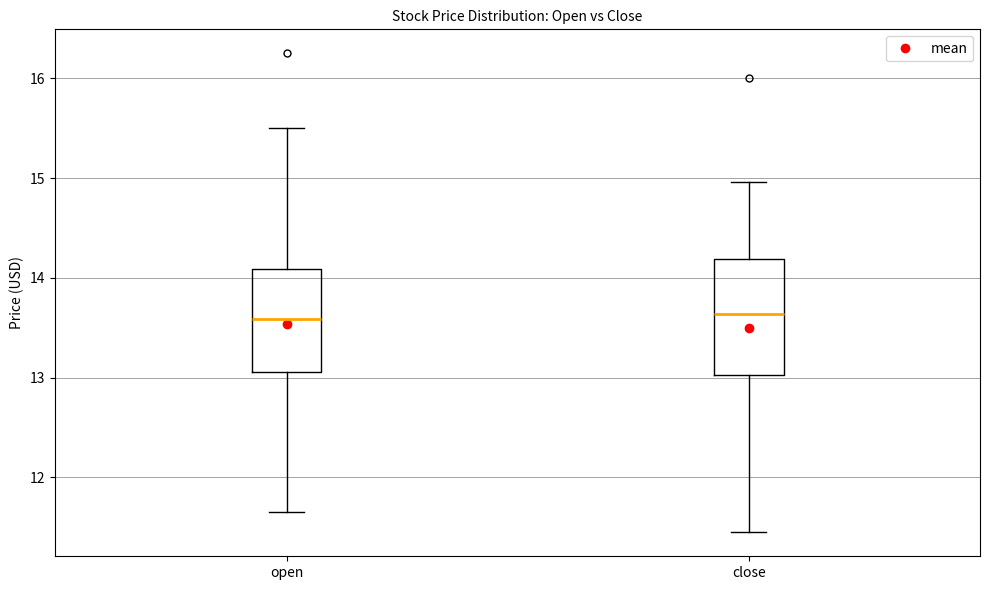

Reading left to right, read every box against the y-axis: the position of its median line, the range the box covers, and the ends of its whiskers. The values are not printed on the chart, so give them approximately, as read against the axis.

open: median 13.6, box 13.1 to 14.1, whiskers 11.7 to 15.5
close: median 13.6, box 13.0 to 14.2, whiskers 11.5 to 15.0